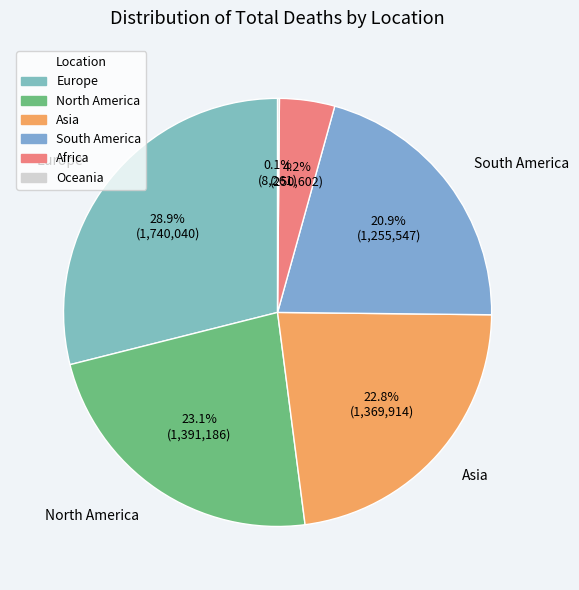

To the nearest percent, what portion does North America represent?

23%